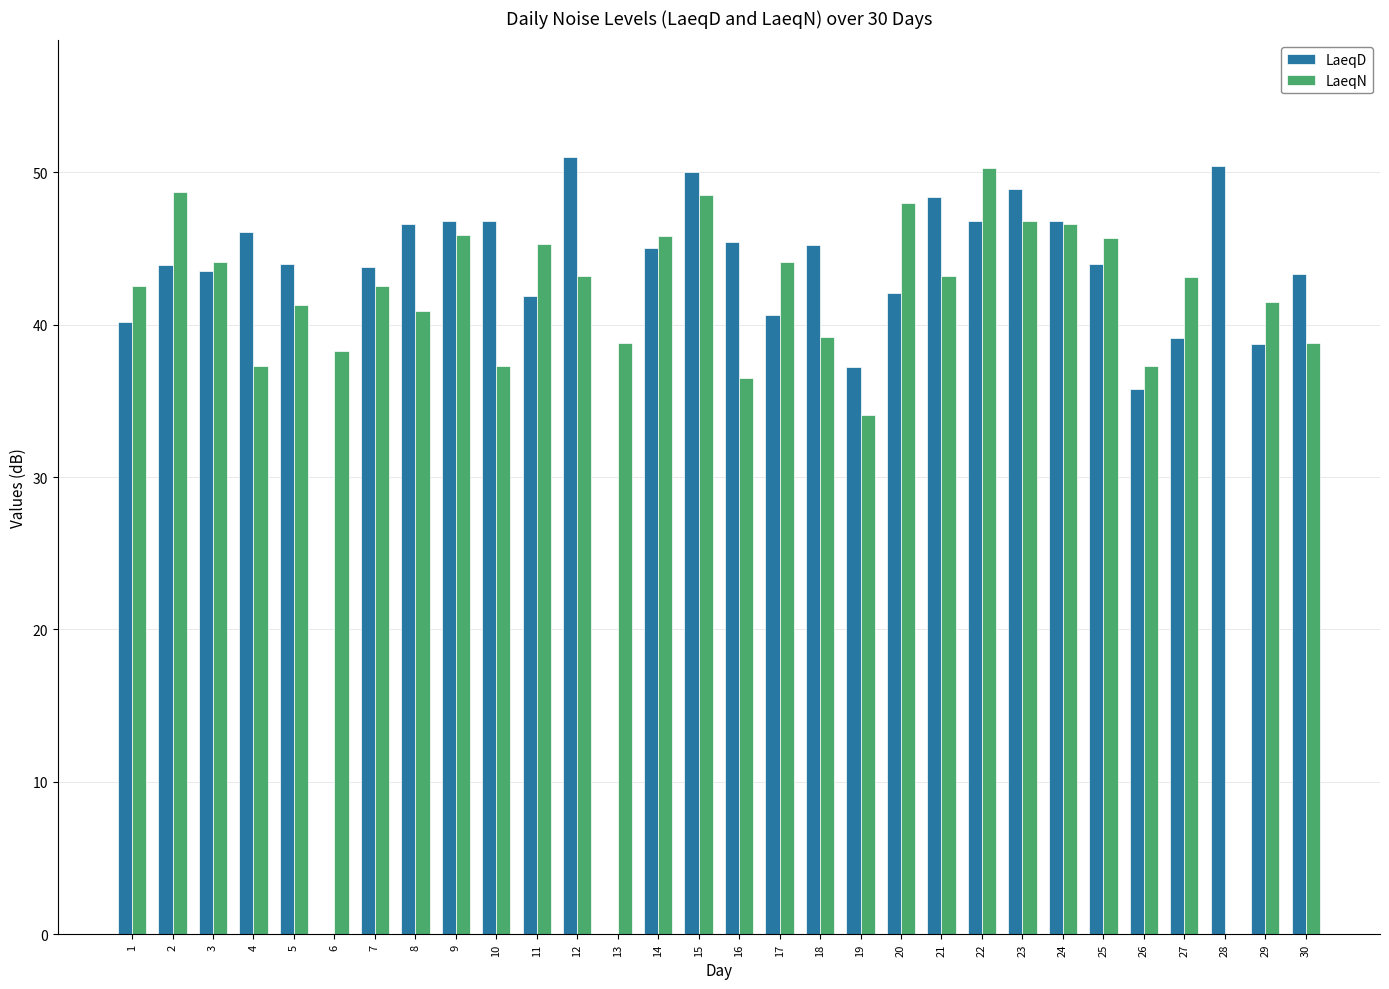

What is the total value across all series at 13?

38.8